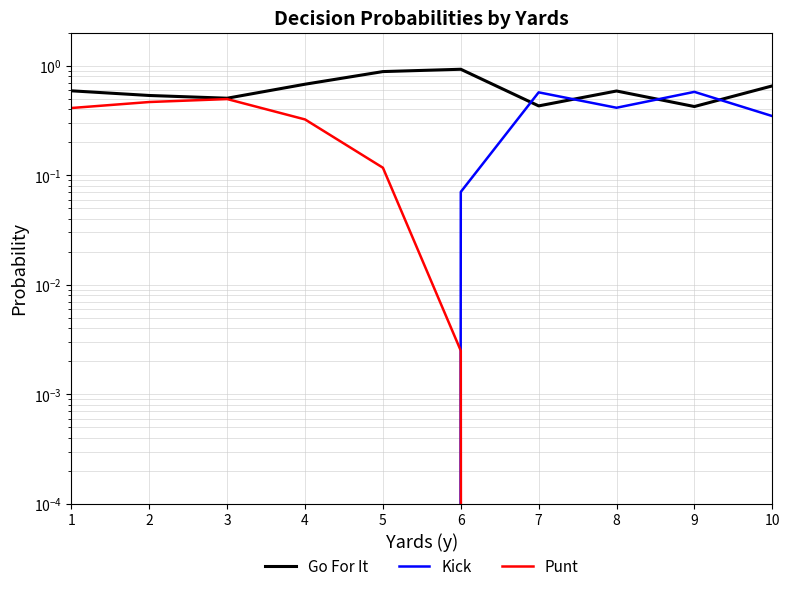

What is the difference between the Punt values at 4 and 6?

0.3